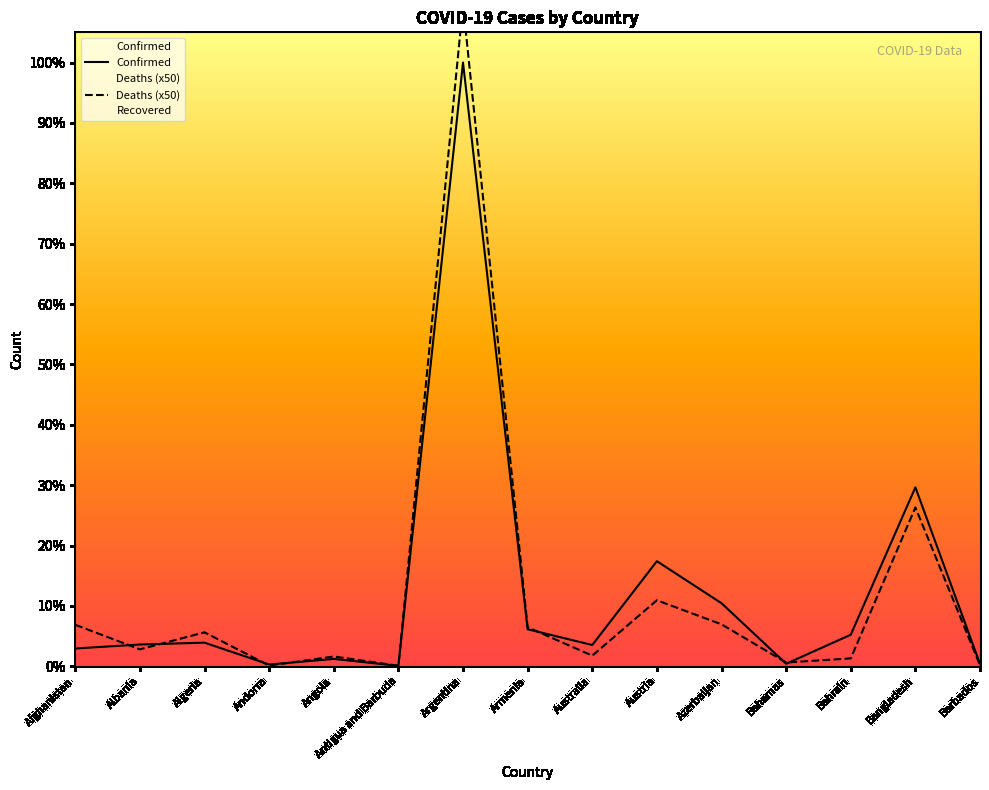

What is the total value across all series at Australia?

280676